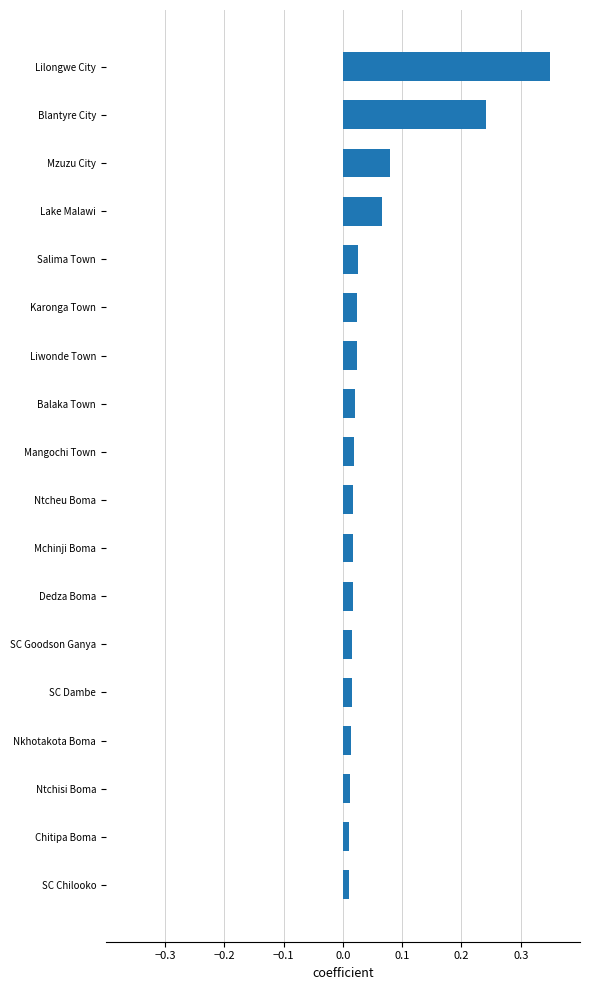

What is the sum of the values at Lilongwe City and Mchinji Boma?

0.4